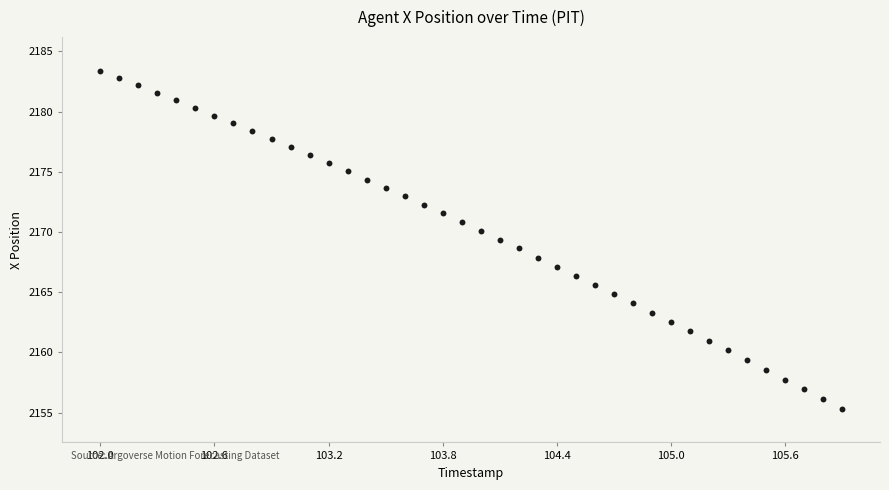

What is the range of X values (max minus min)?

3.9